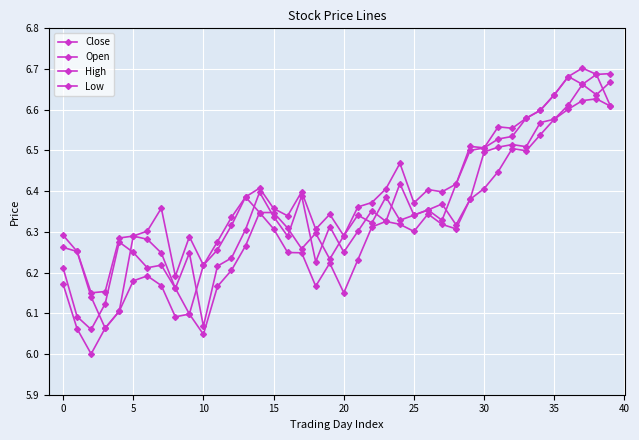

At which label does High reach its peak?

37